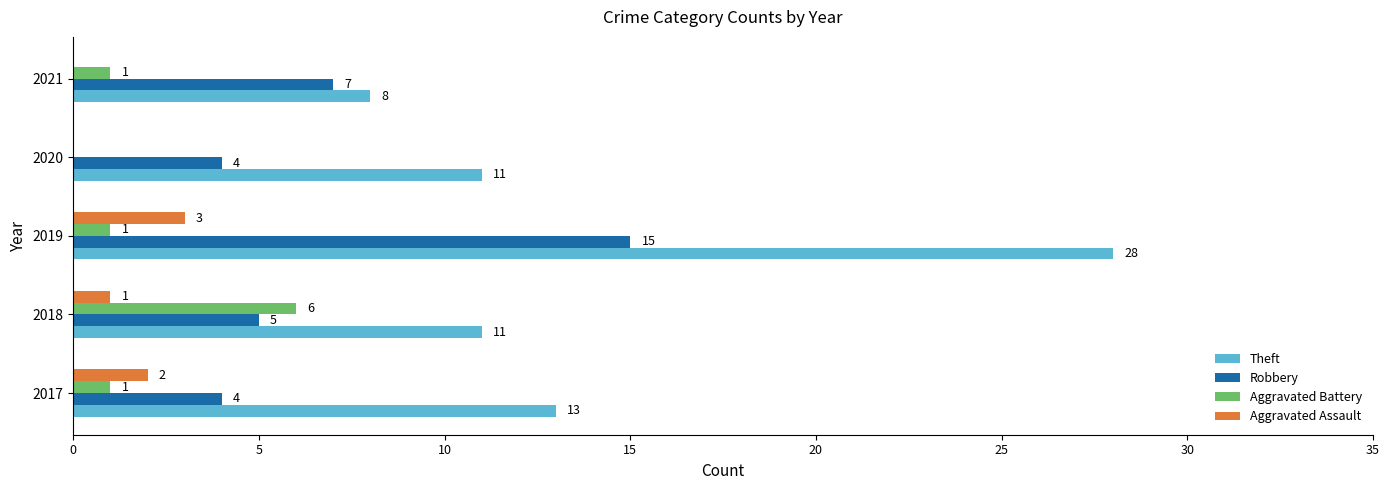

What is the sum of all Aggravated Battery values?

9